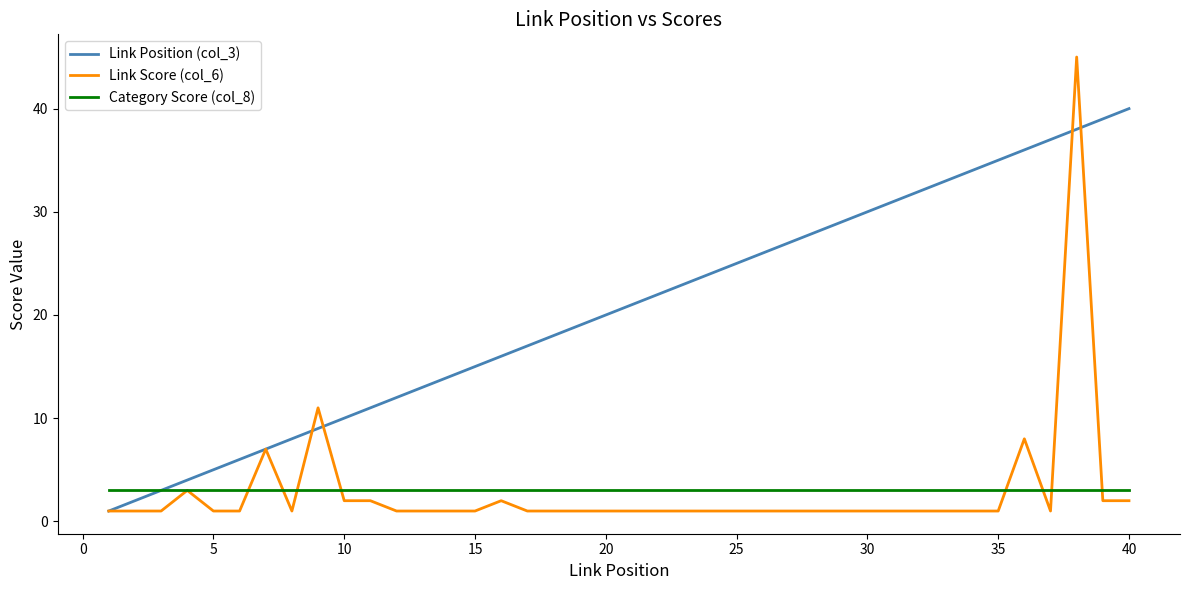

List the series in order of their peak value, lowest first.

Category Score (col_8), Link Position (col_3), Link Score (col_6)